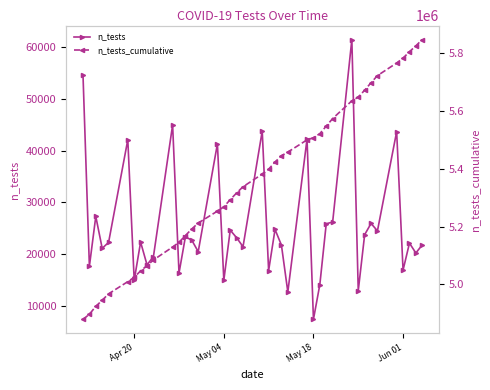

True or false: n_tests and n_tests_cumulative intersect in this chart.

False